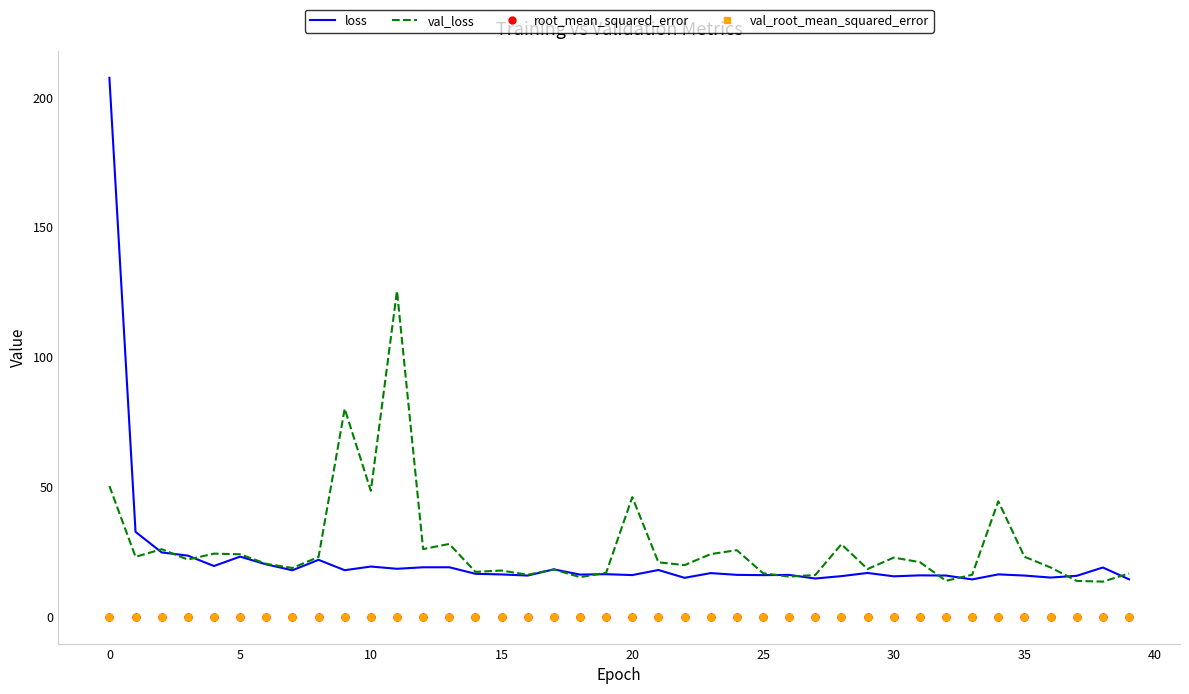

True or false: loss and root_mean_squared_error cross at least once.

False